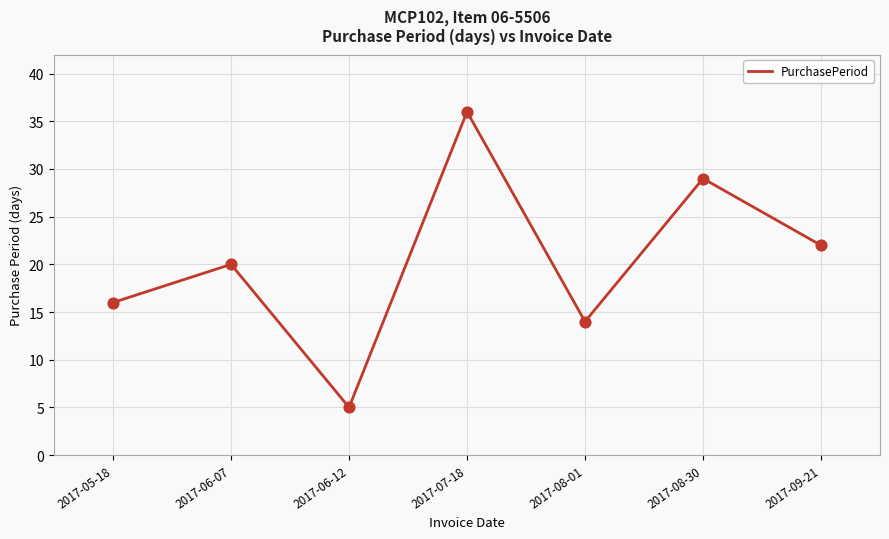

What is the change in value from 2017-05-18 to 2017-09-21?

+6